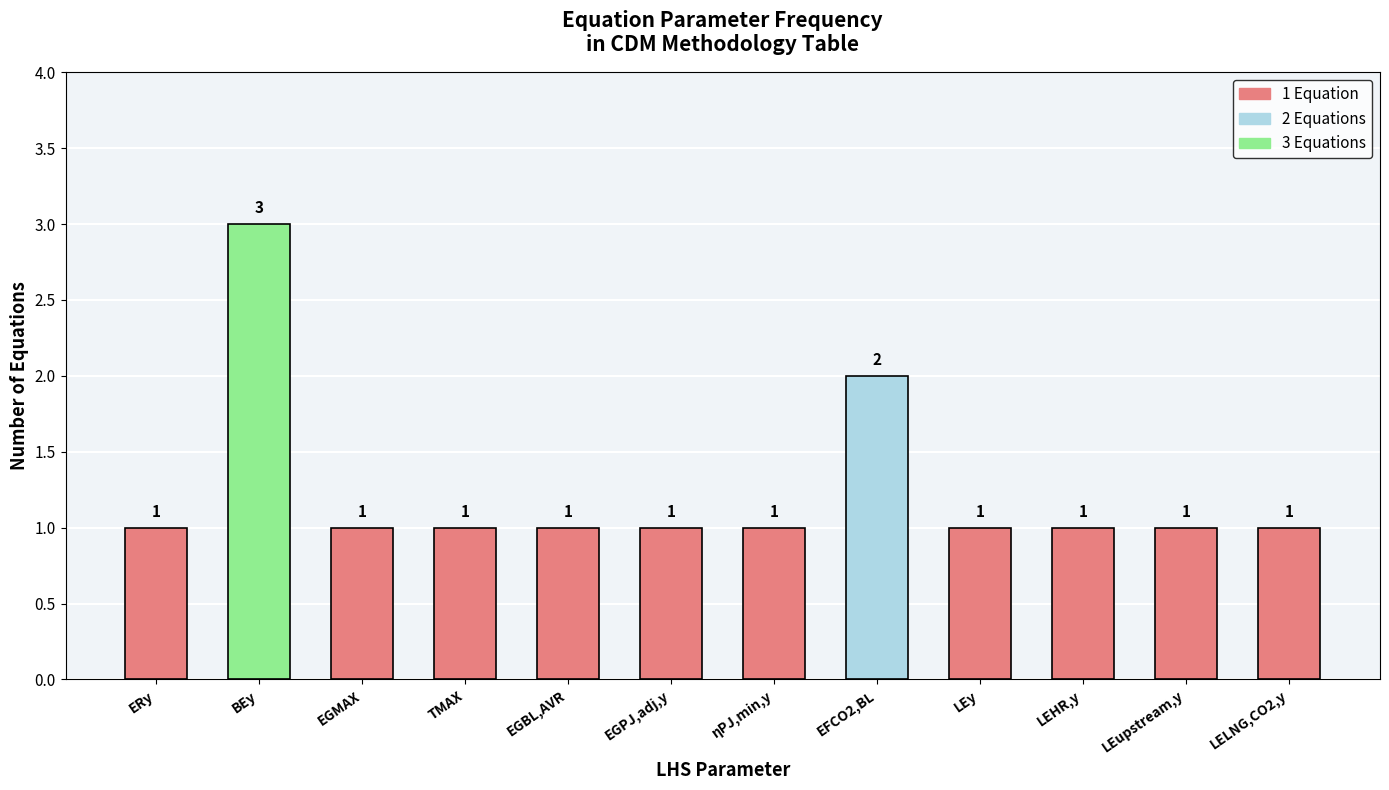

Reading left to right, what are all the values shown in this chart?

1	3	1	1	1	1	1	2	1	1	1	1